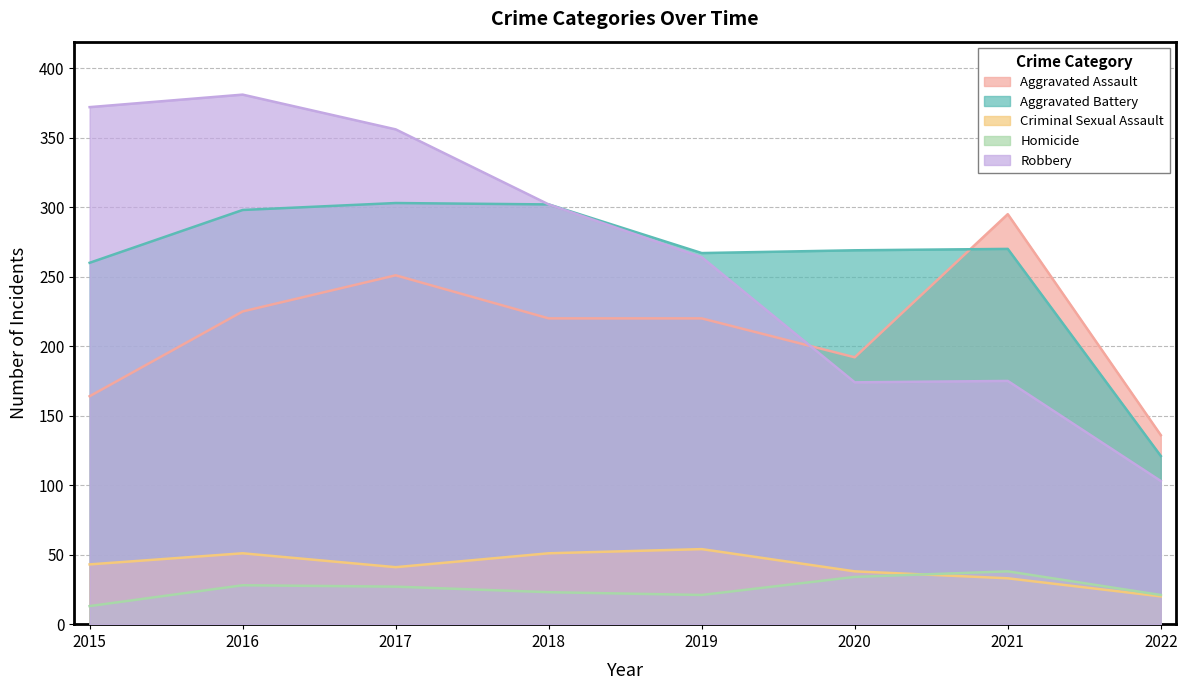

How many data points in Aggravated Assault are less than 220?

3